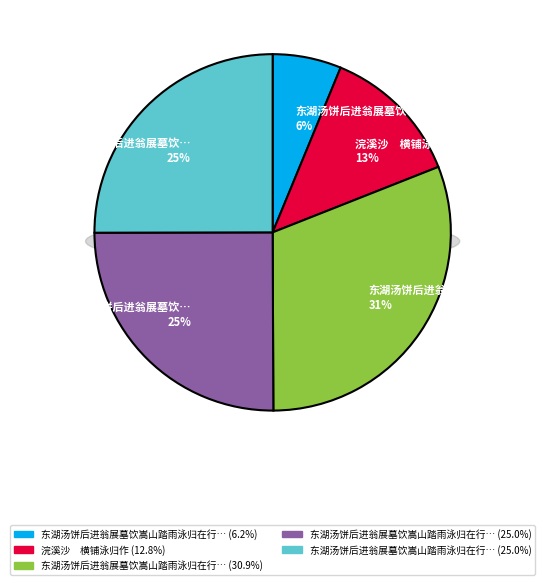

Does any single category account for the majority?

No